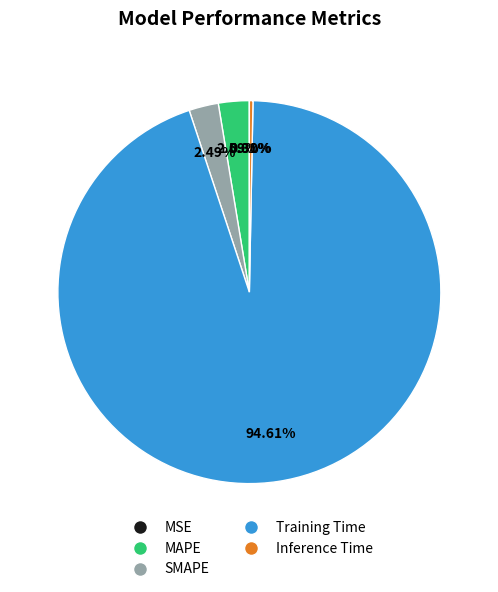

Which category has the biggest portion of the pie?

Training Time